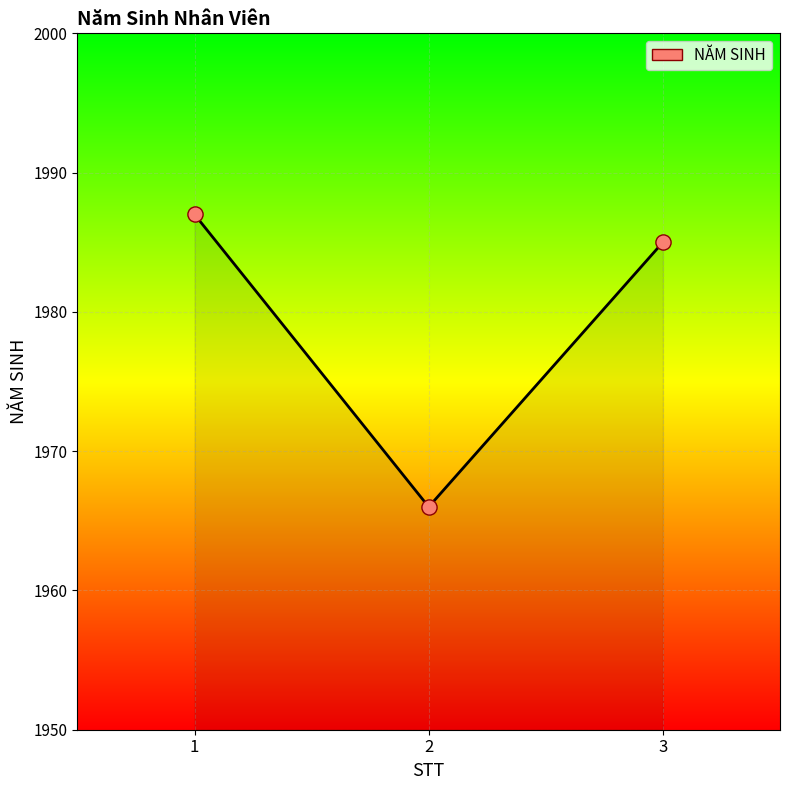

Which has a higher value, 1 or 2?

1